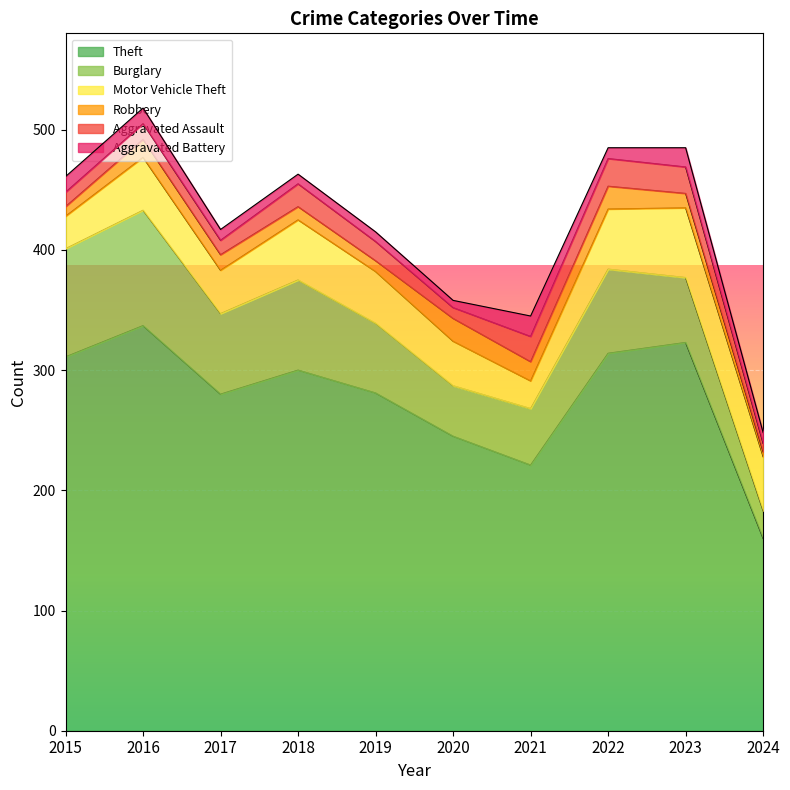

Which series has the widest spread of values?

Theft